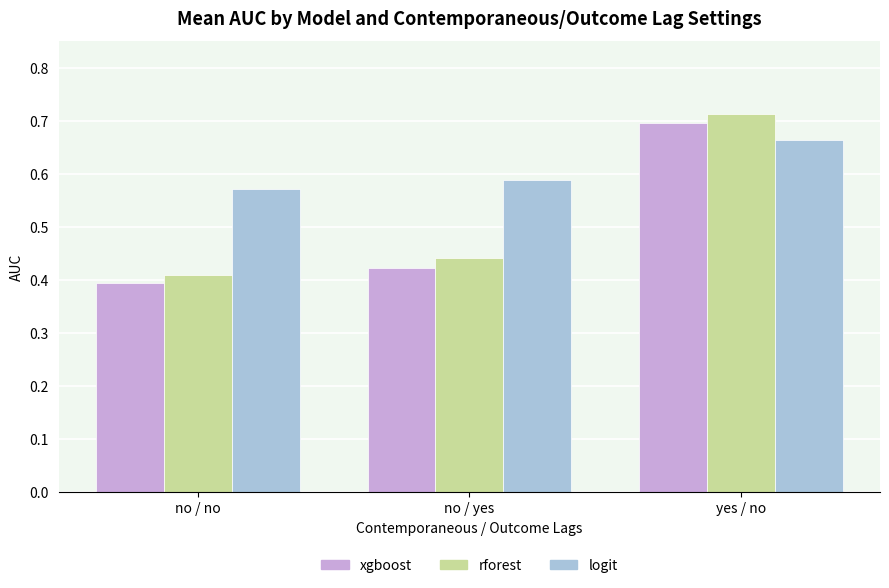

Which series has the widest spread of values?

rforest